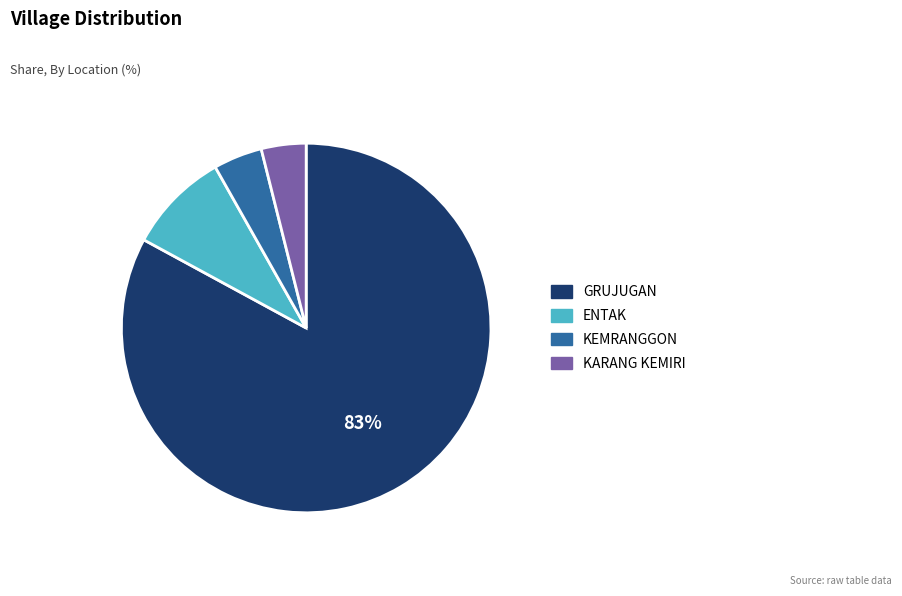

Is it true that KARANG KEMIRI is 16% of the pie?

False